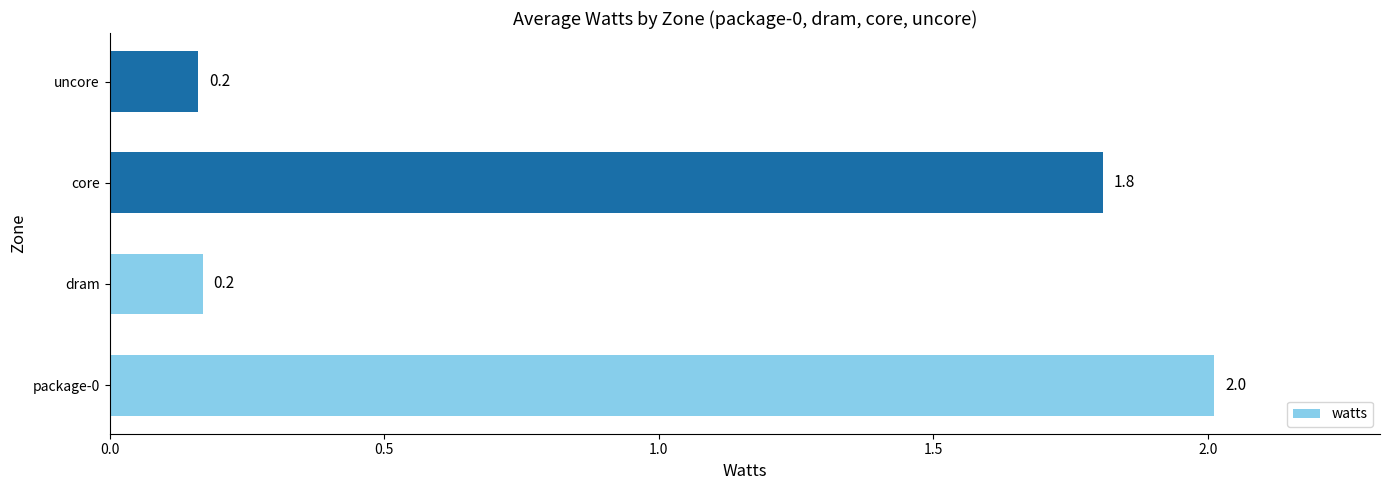

Are the bars horizontal?

Yes